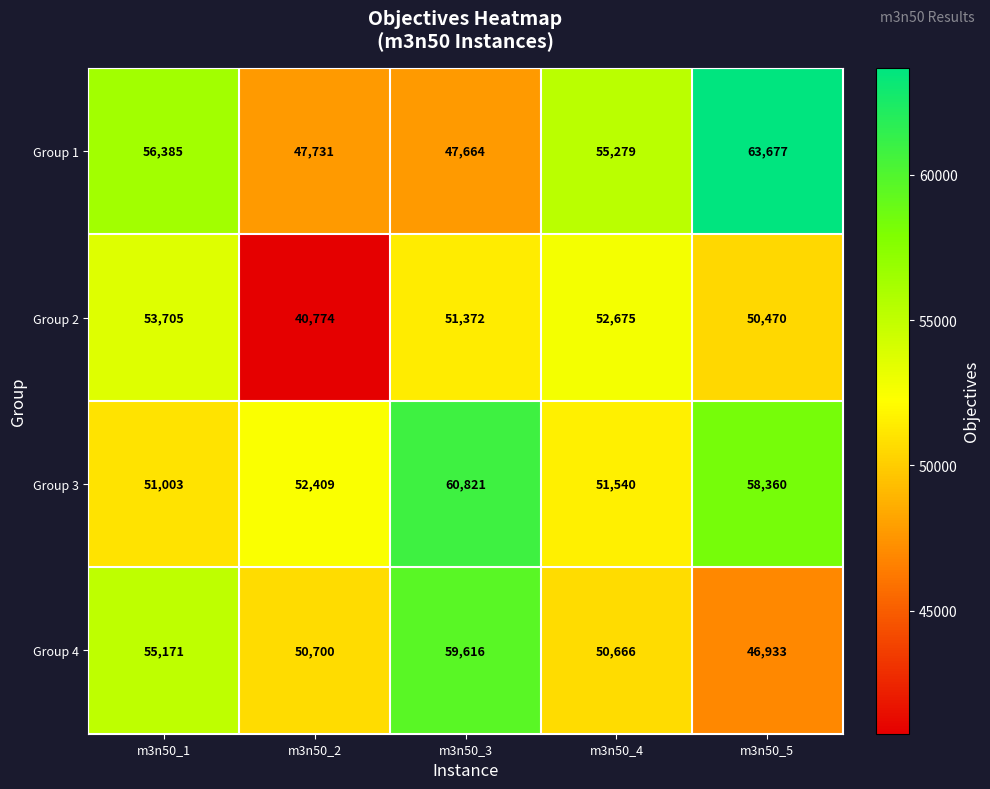

Rank the series at m3n50_3 from highest to lowest value.

Group 3, Group 4, Group 2, Group 1